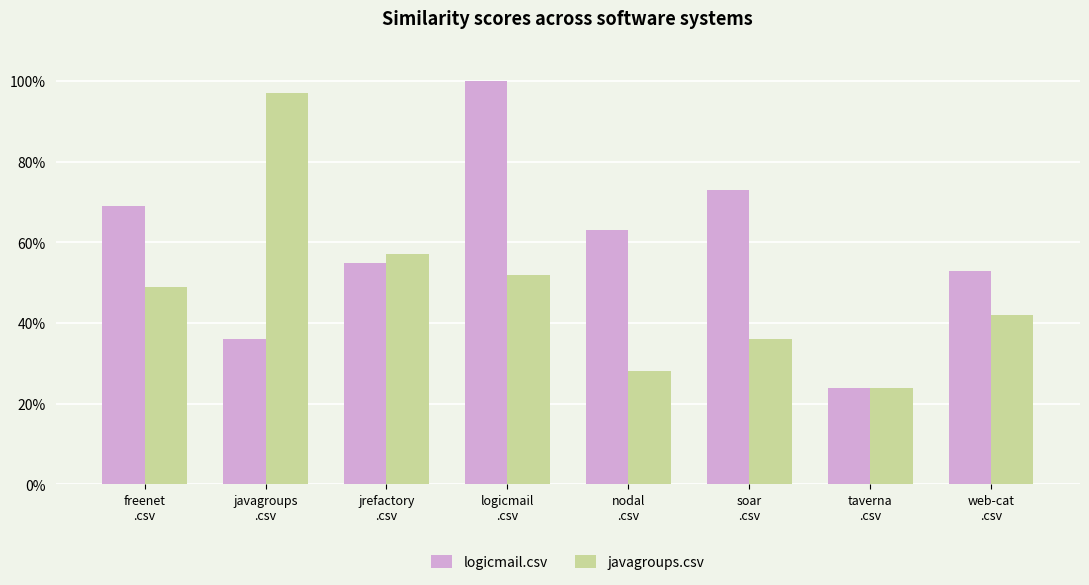

Does the chart contain any negative values?

No